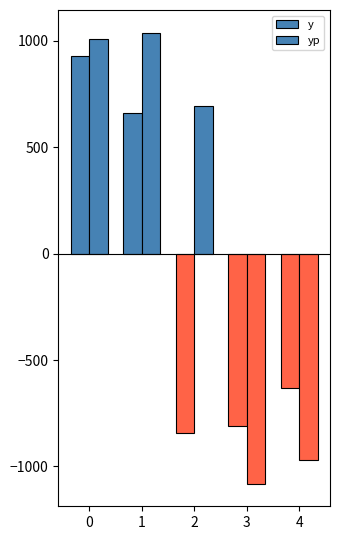

Are the bars grouped side by side (vs. stacked)?

Yes